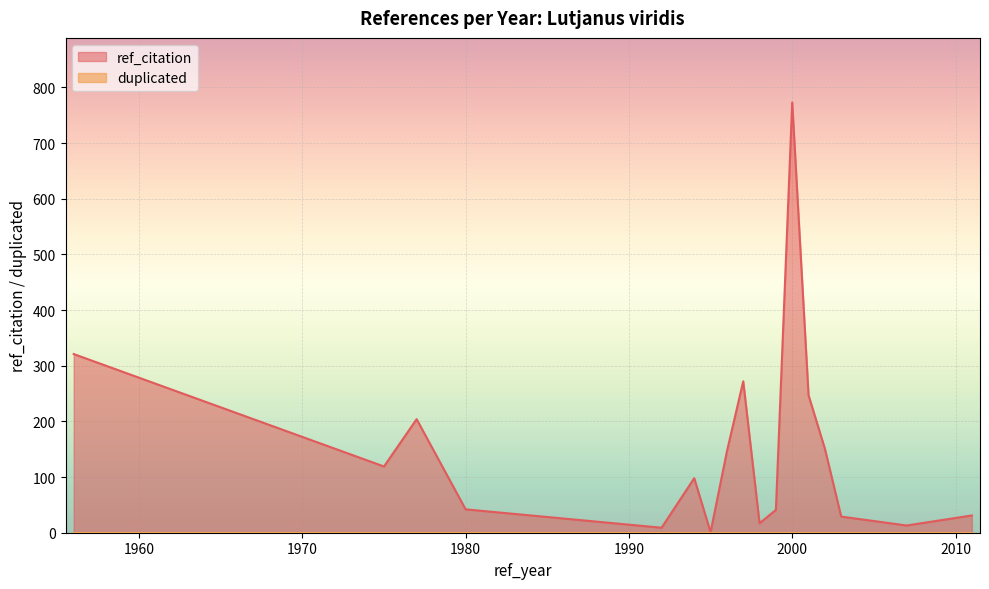

True or false: ref_citation has a value of 1302 at 2000.

False